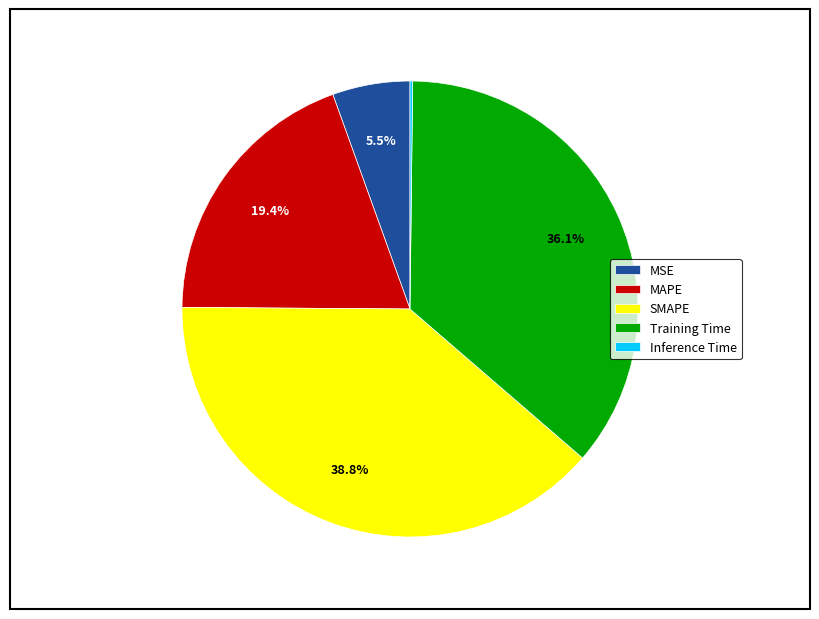

What is the largest slice in the pie chart?

SMAPE